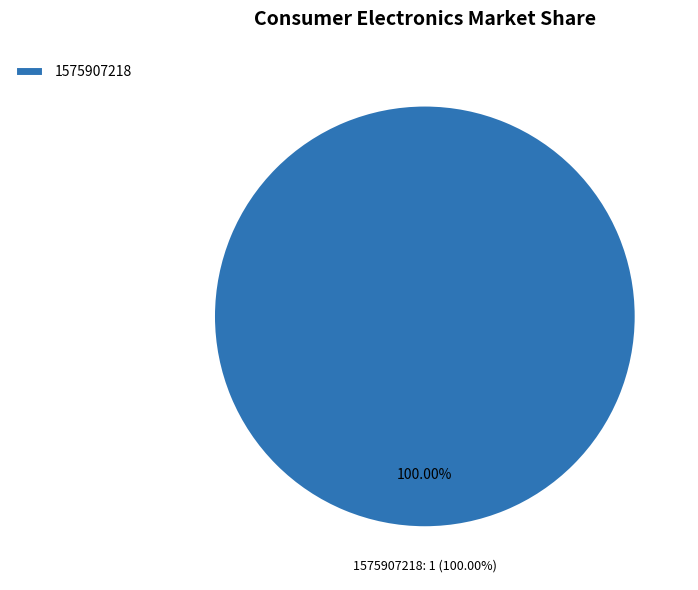

Does any single category account for the majority?

Yes